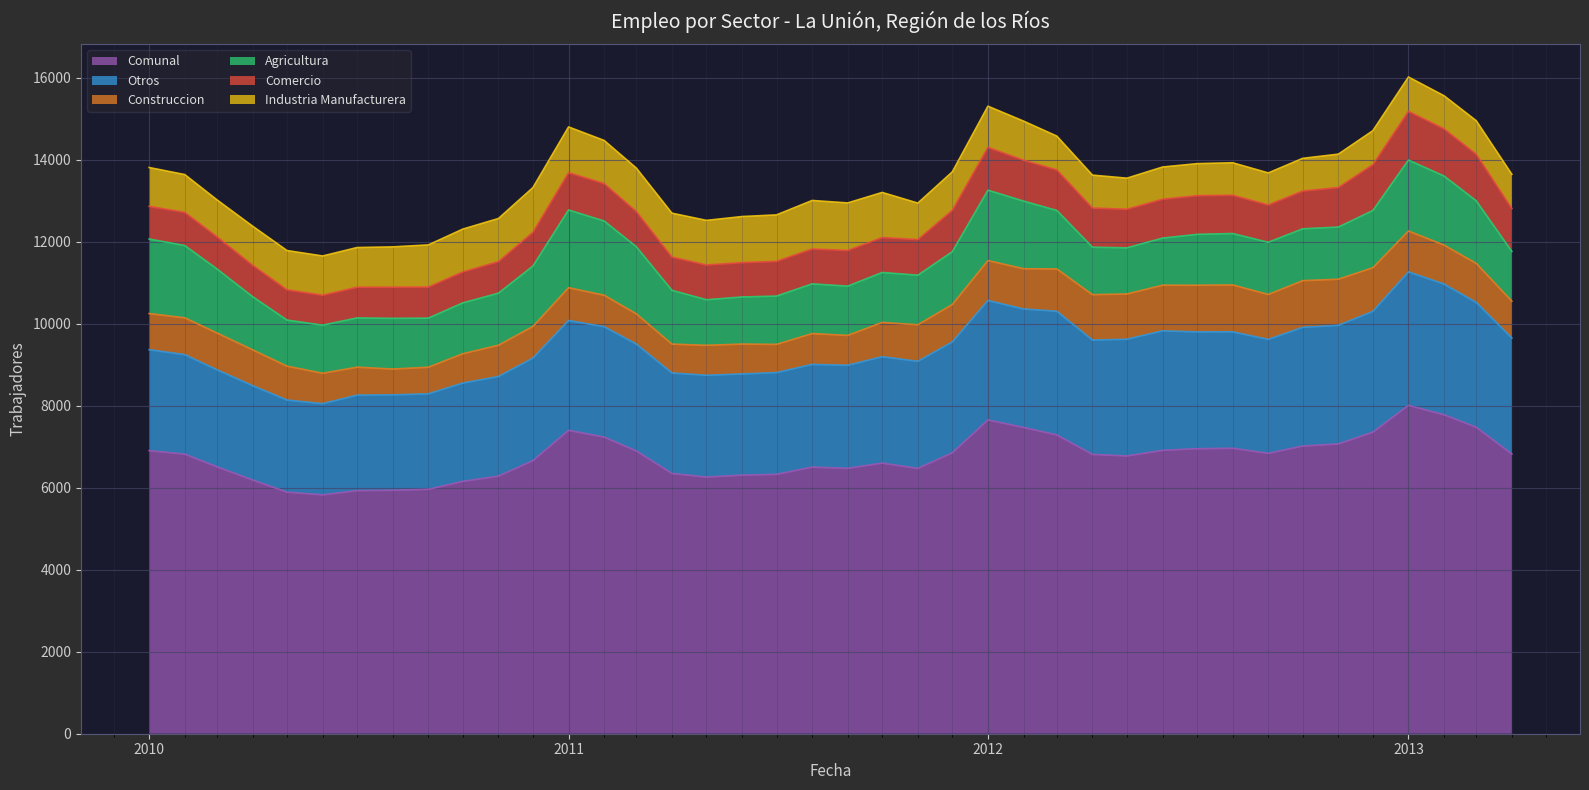

What is the minimum value shown in the chart?

630